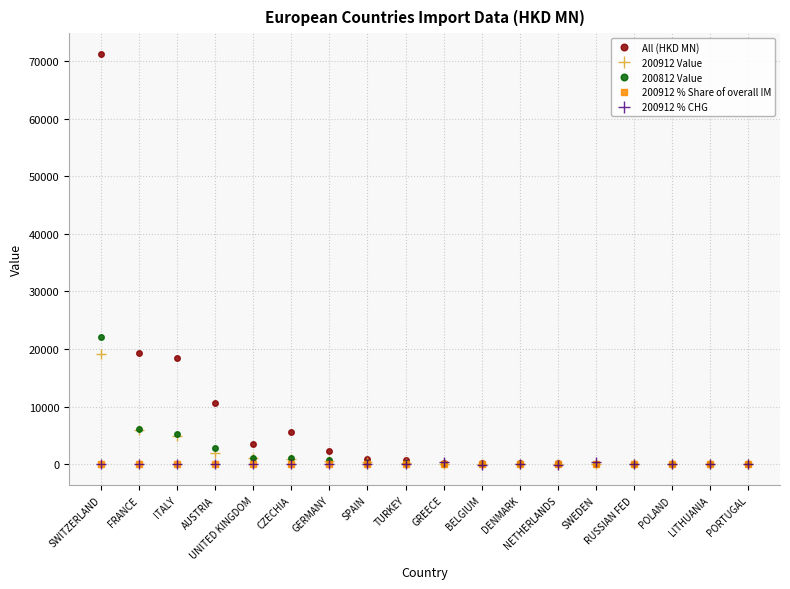

What is the label of the 14th point from the left?

SWEDEN